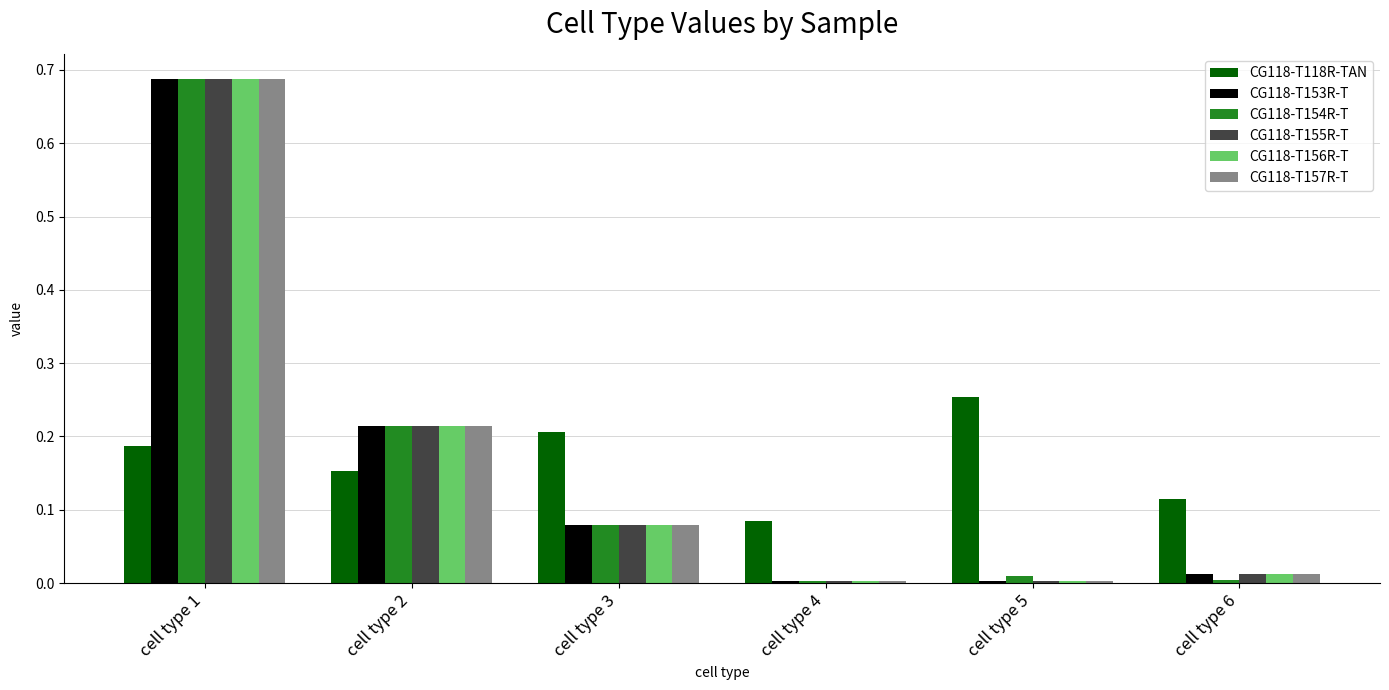

What are all the series names shown in the legend?

CG118-T118R-TAN, CG118-T153R-T, CG118-T154R-T, CG118-T155R-T, CG118-T156R-T, CG118-T157R-T